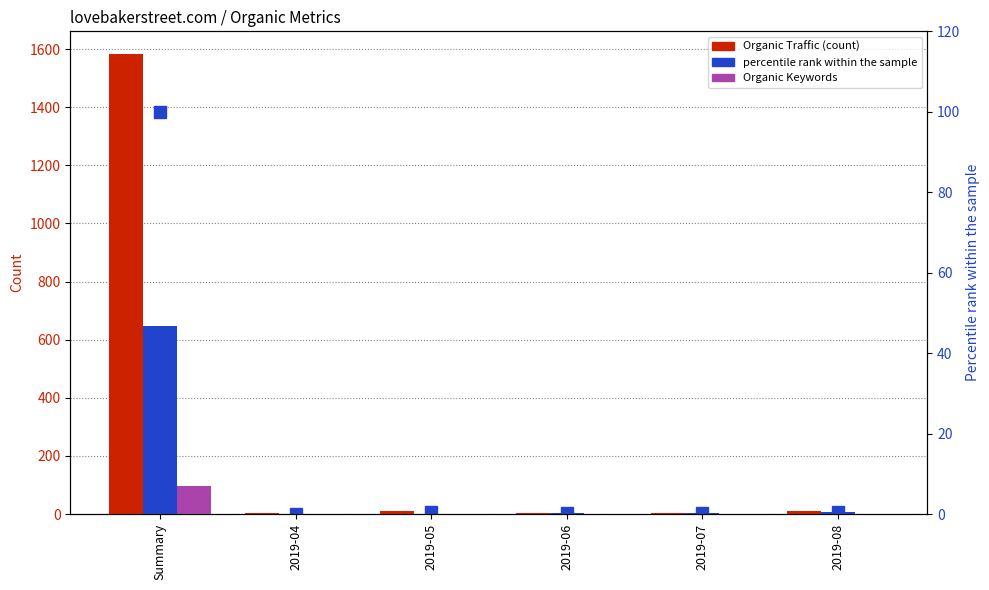

What is the total value across all series at 2019-05?

9